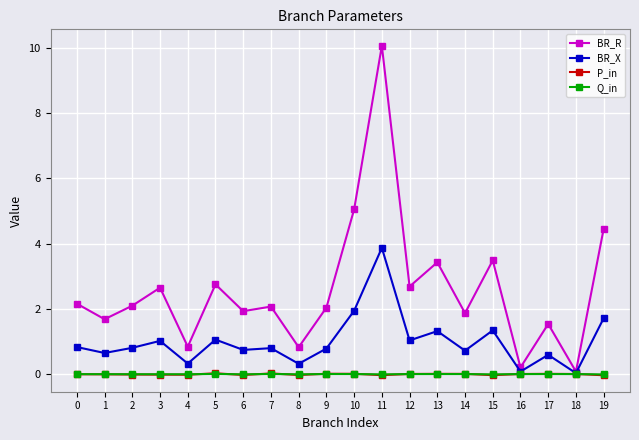

How many distinct data groups are displayed?

4